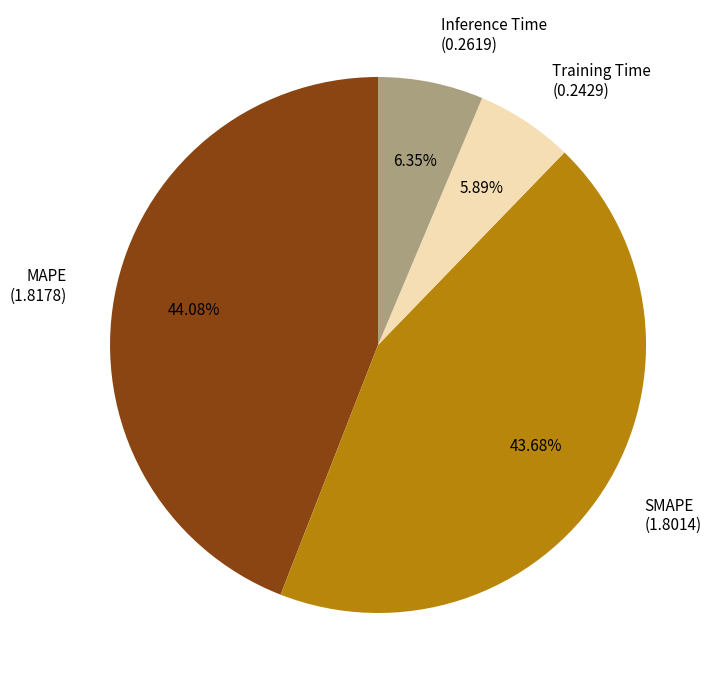

Combined, do MAPE (1.8178) and Inference Time (0.2619) account for over 50%?

Yes